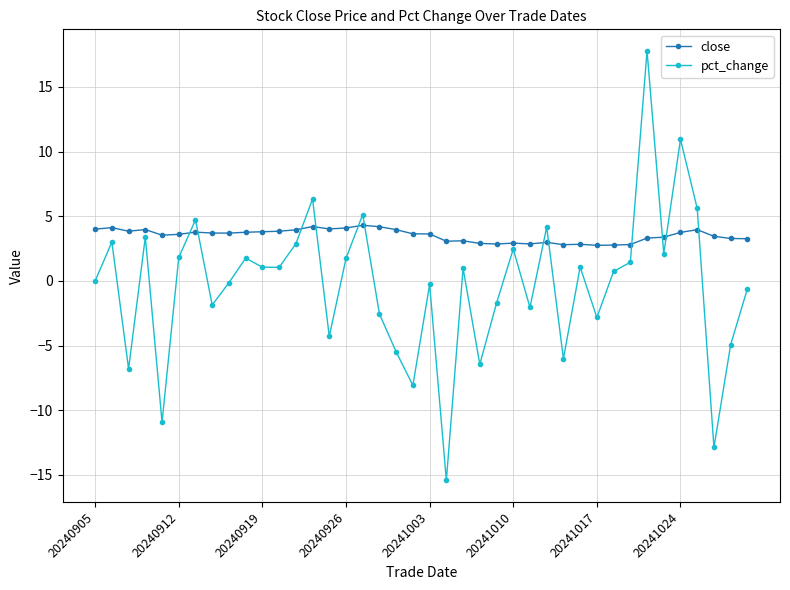

What is the difference between the maximum and minimum values in the pct_change series?

33.2